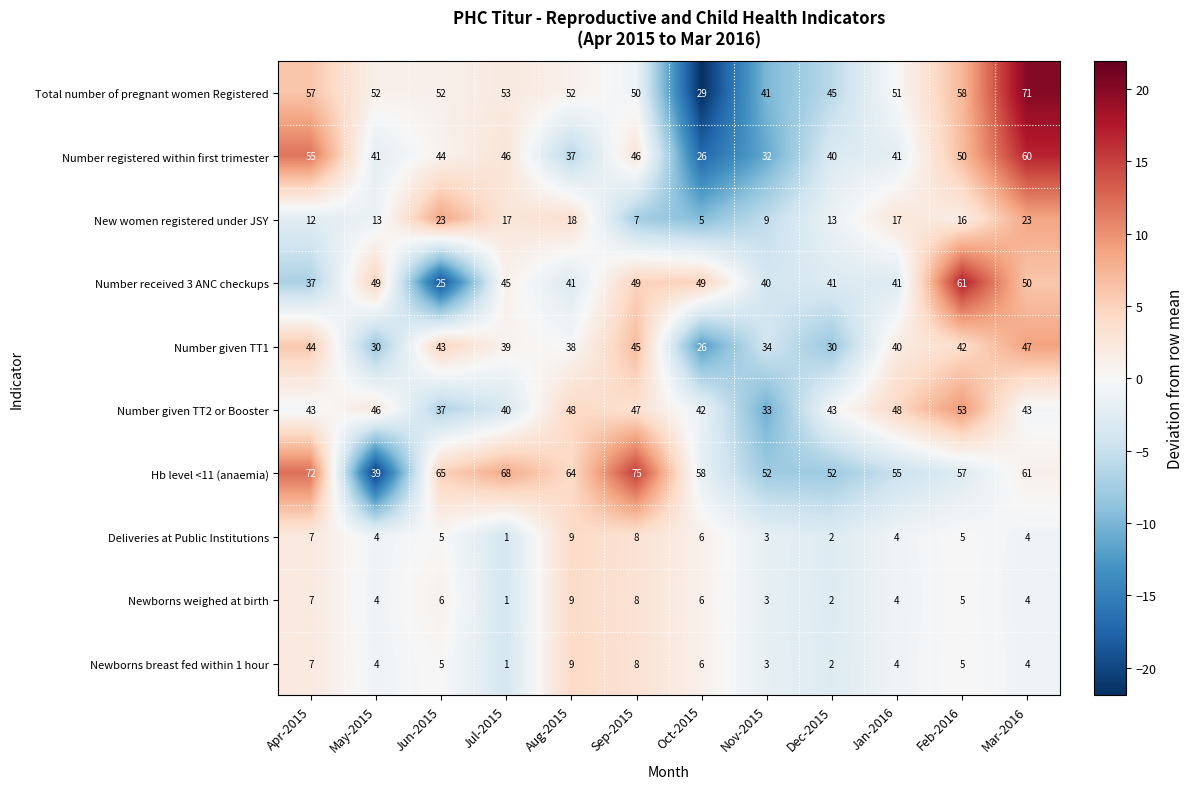

What is the sum of all Number received 3 ANC checkups values?

528